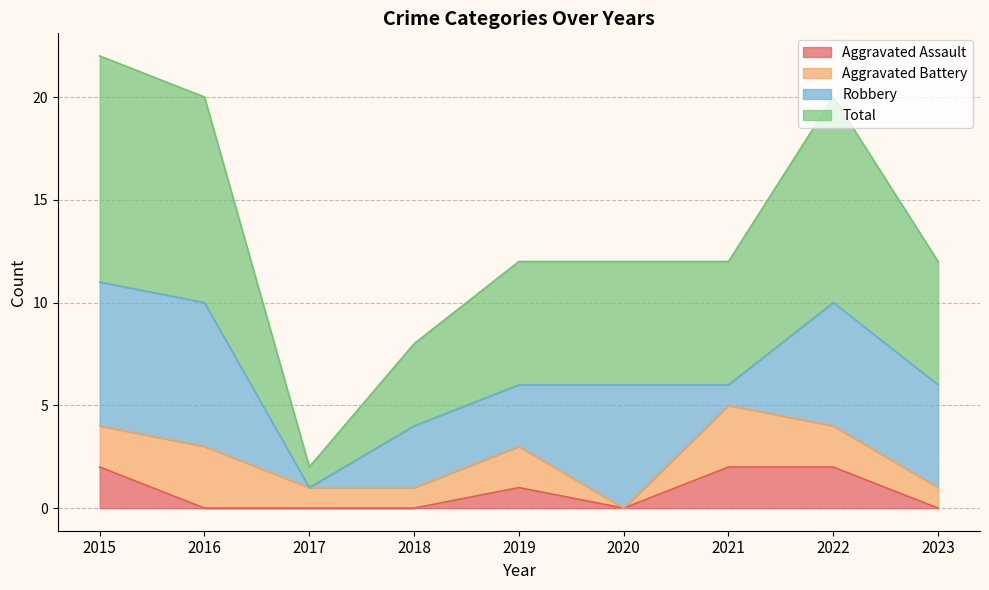

How many lines are shown in the chart?

4